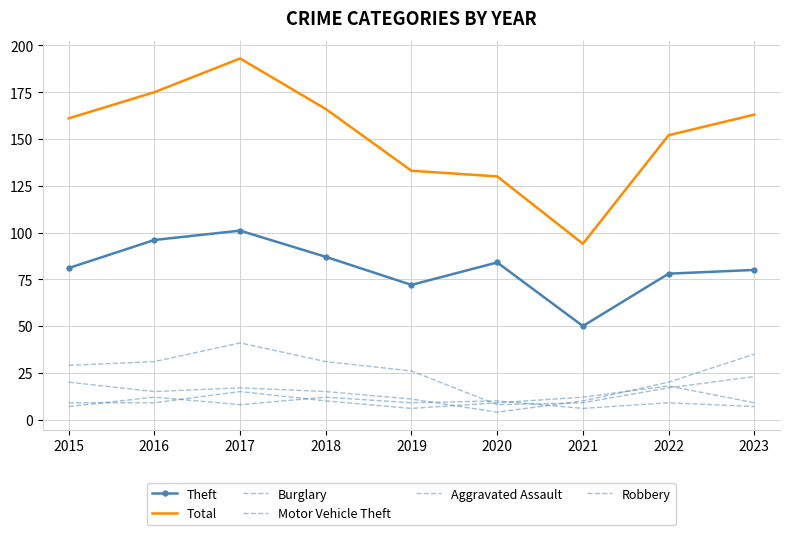

Does the chart have visible grid lines?

Yes